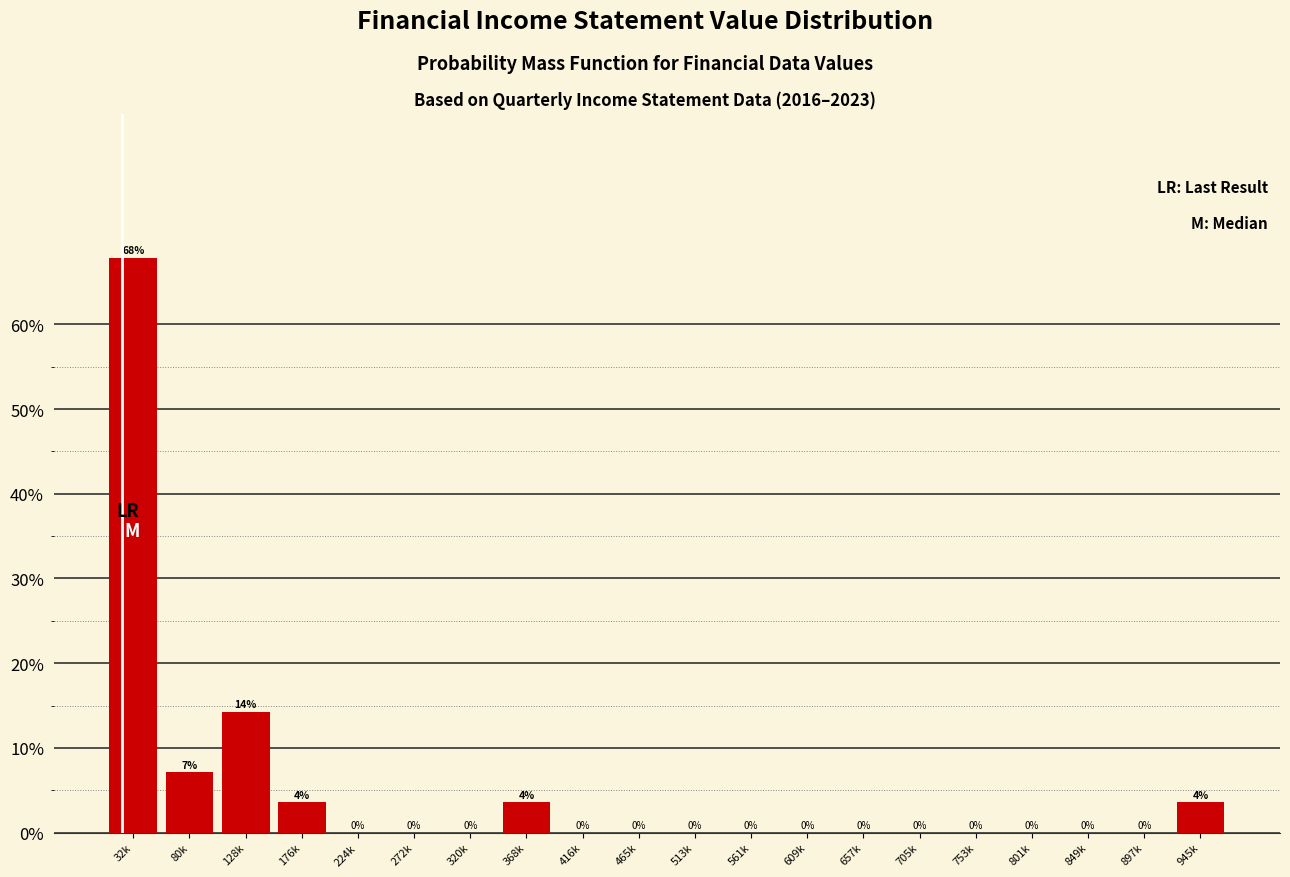

Where is the data nearest to the value 33?

128k